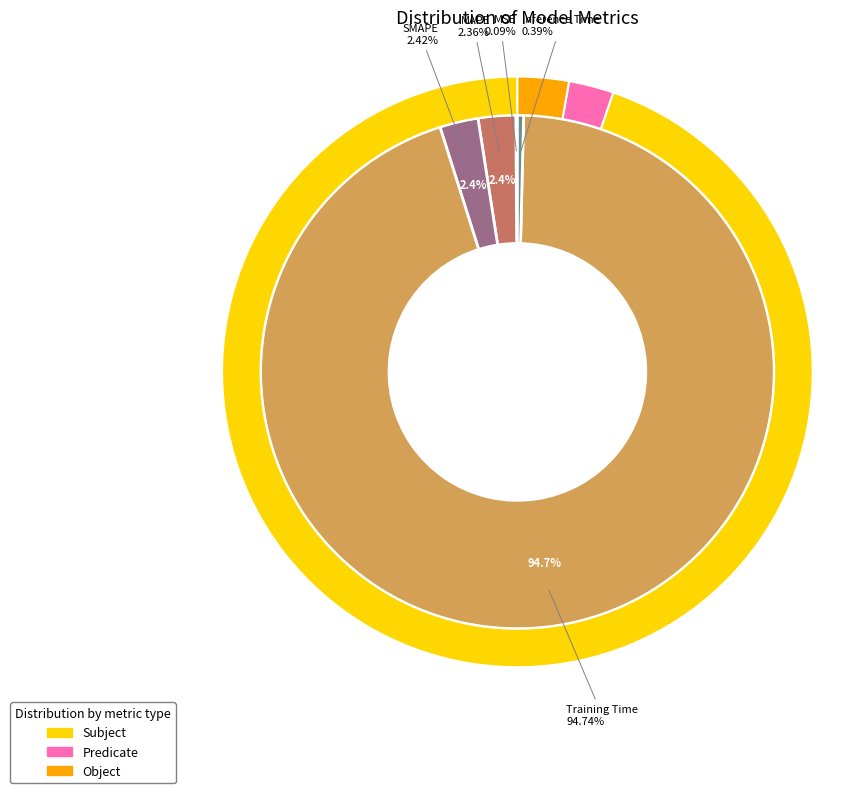

Is Inference Time the majority of the pie?

No